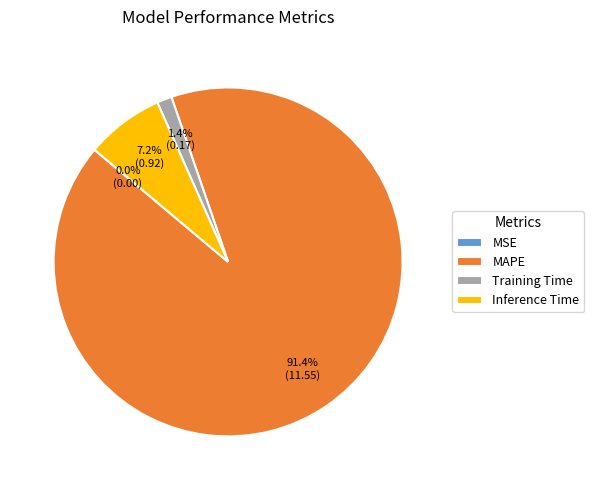

Which category accounts for the majority?

MAPE